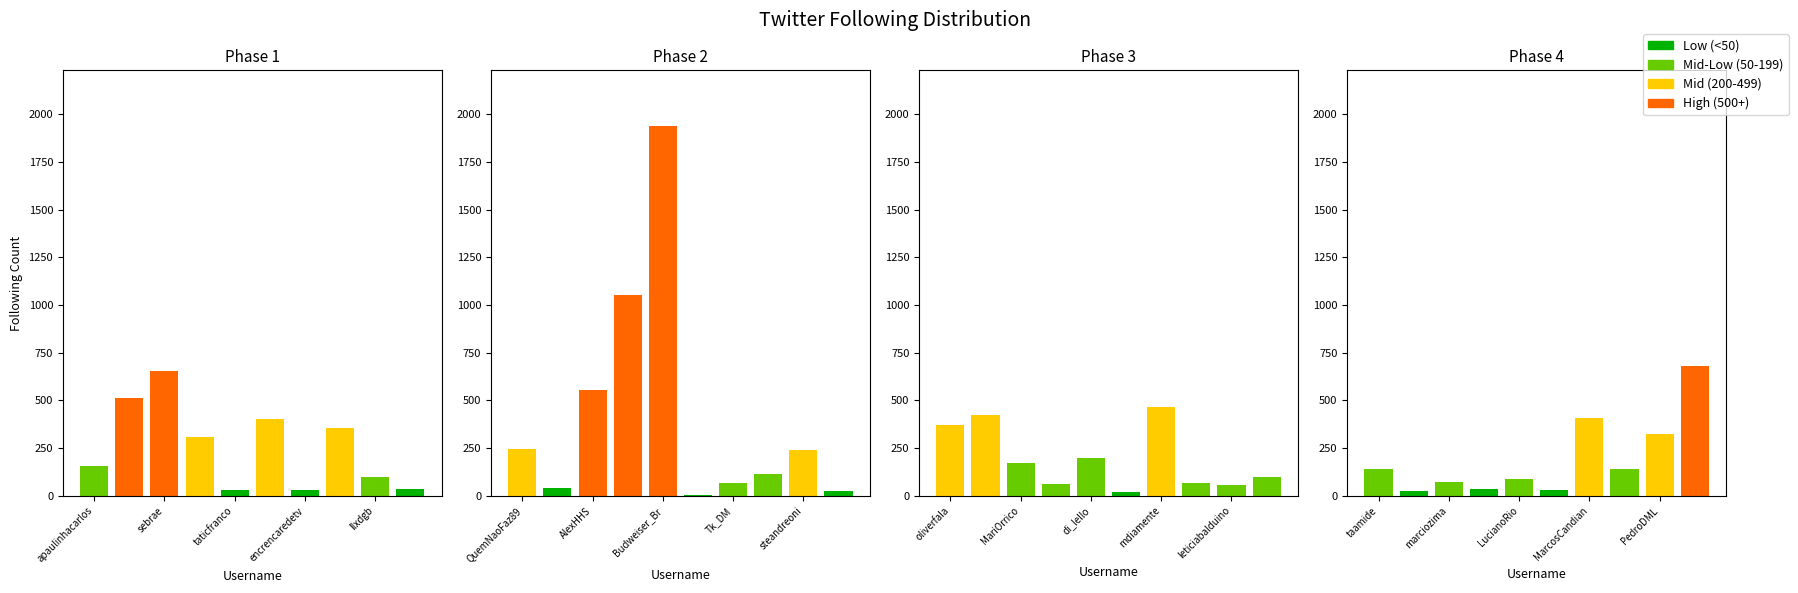

How many data points does each series have?

40